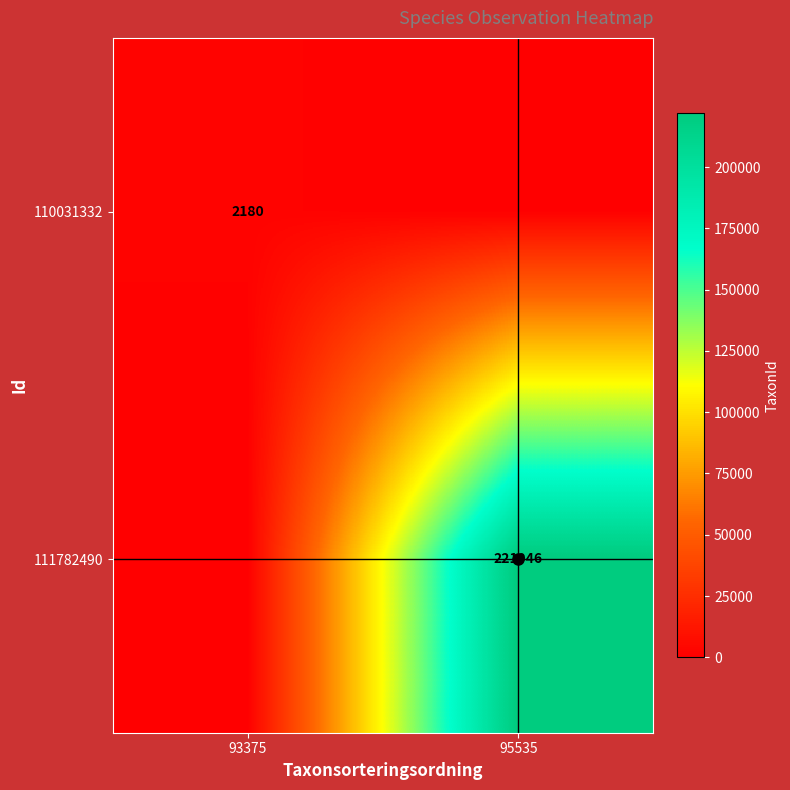

Is it true that 111782490 equals 221946 at 95535?

True